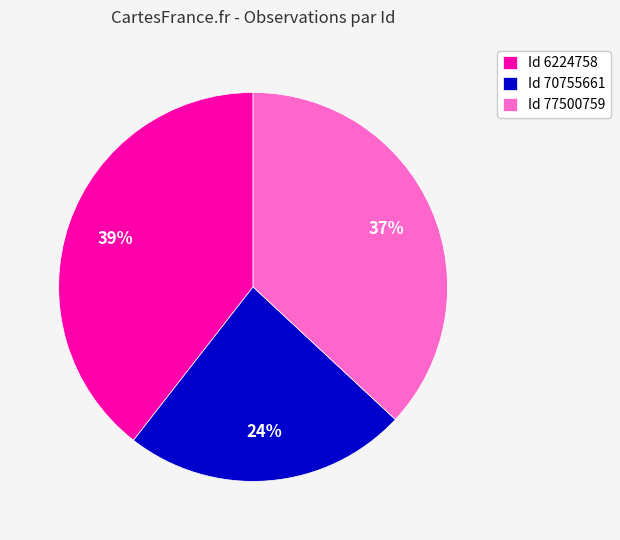

What is the largest slice in the pie chart?

Id 6224758